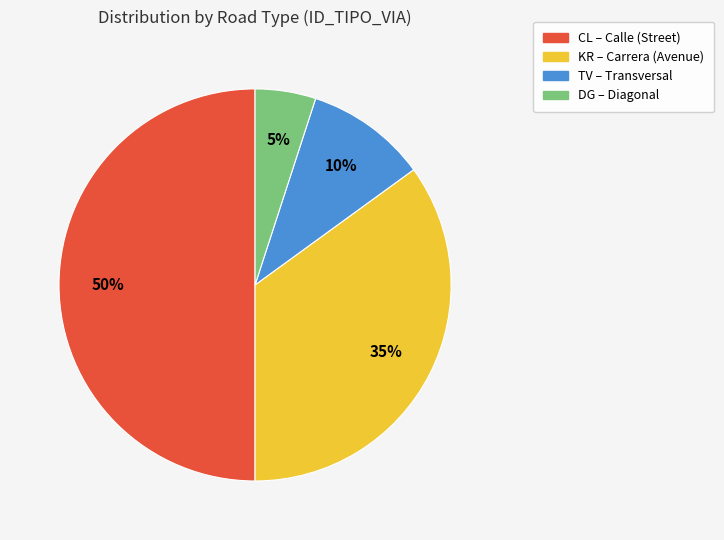

True or false: TV accounts for 1% of the total.

False